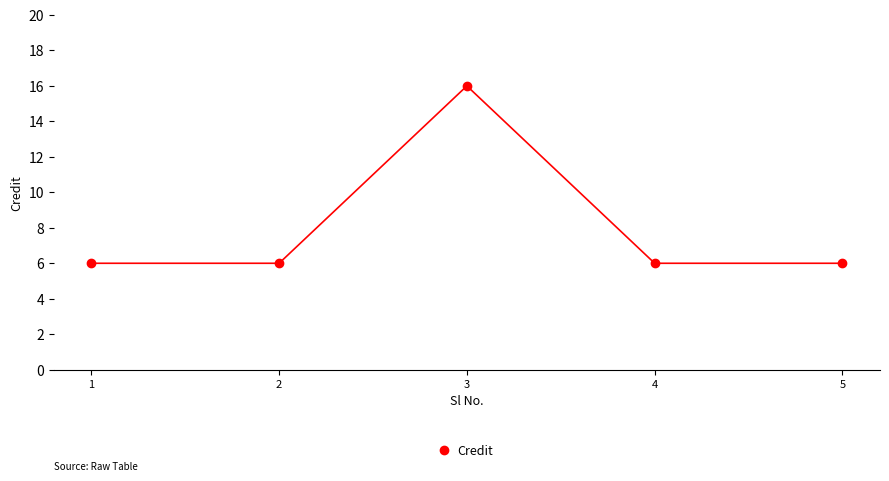

Does the chart have visible grid lines?

No